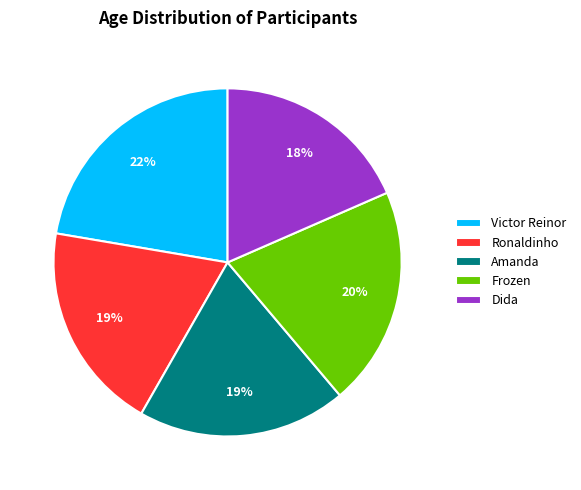

Do Ronaldinho and Dida together represent more than half of the pie?

No